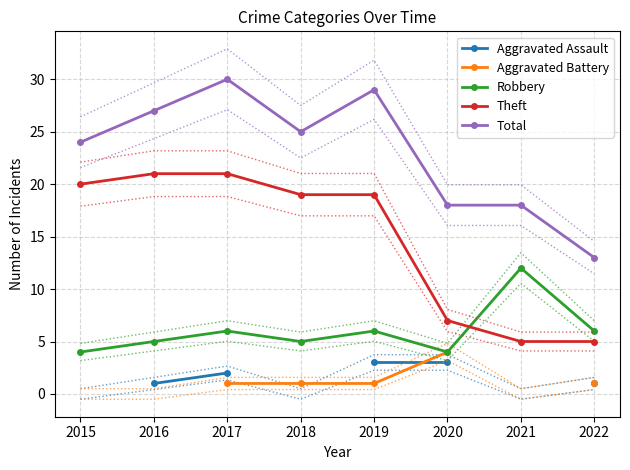

How many values in the Theft series are below 19?

3